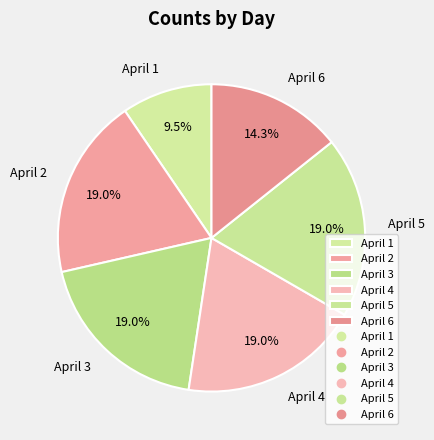

Does April 6 account for over 50% of the chart?

No